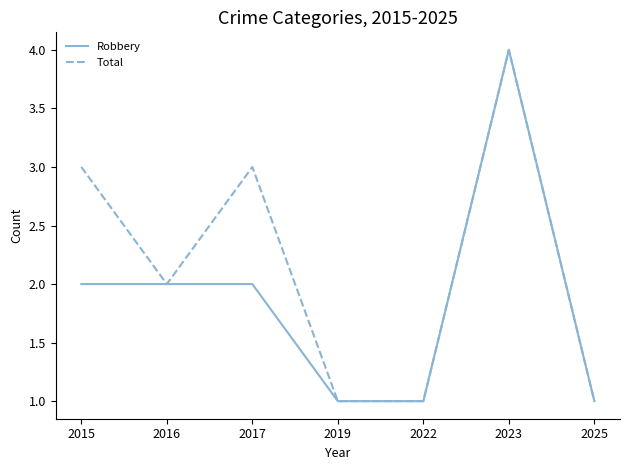

The value of Robbery at 2023 is 2. True or false?

False